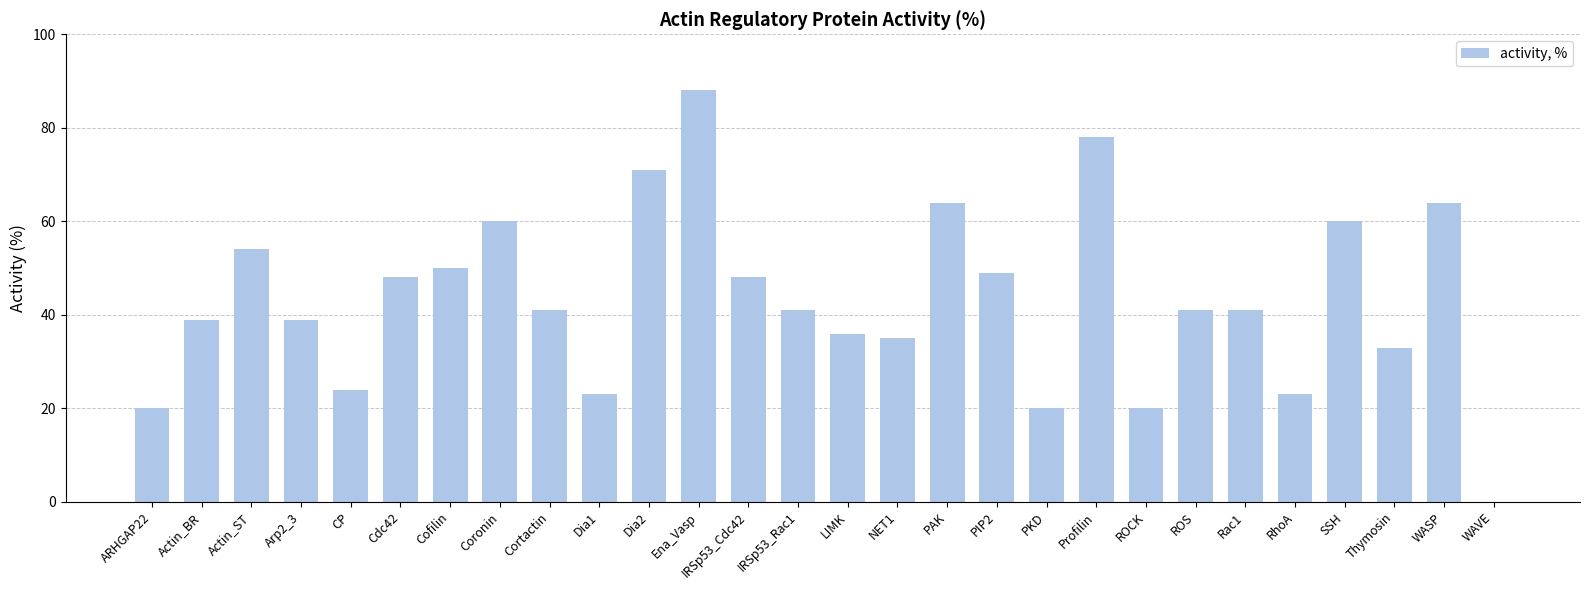

Reading left to right, what are all the values shown in this chart?

20	39	54	39	24	48	50	60	41	23	71	88	48	41	36	35	64	49	20	78	20	41	41	23	60	33	64	0